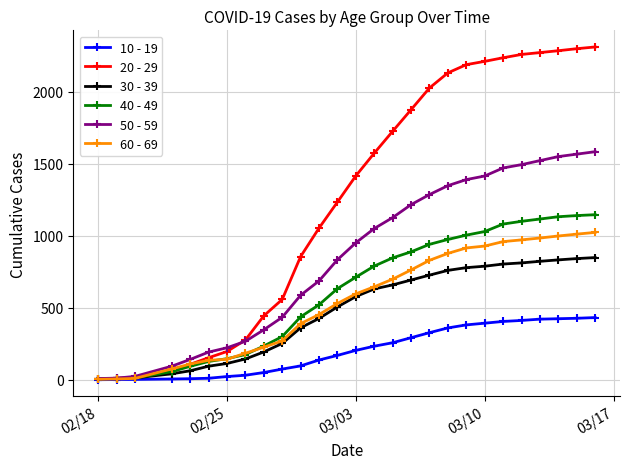

Which series has the widest spread of values?

20 - 29